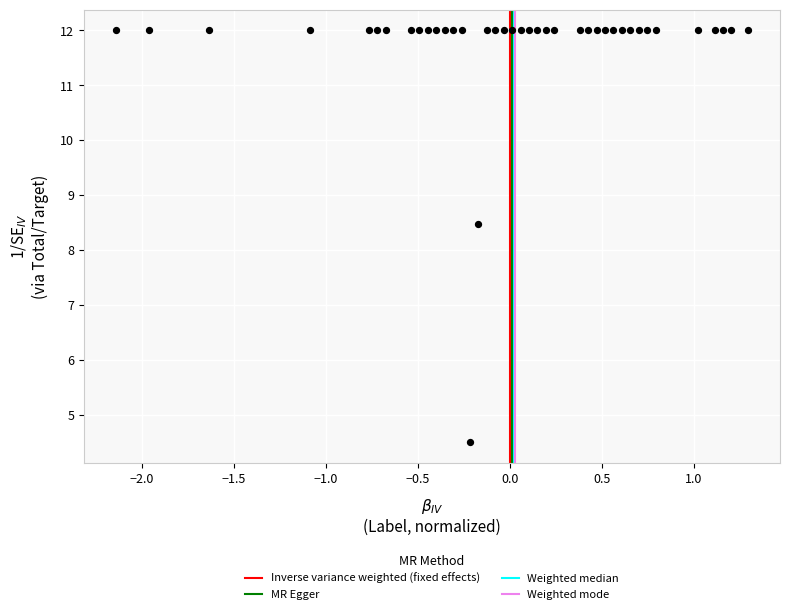

What Y value in the scatter plot is closest to 8?

8.5